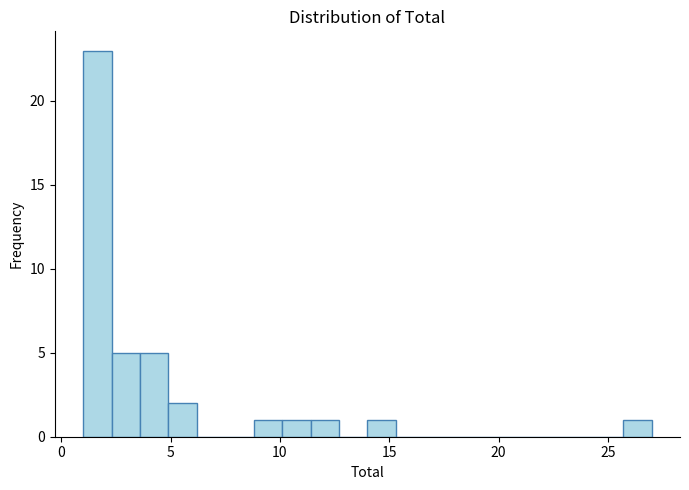

Around what value on the x-axis is the tallest bar? Give the approximate position of its centre, as read against the axis.

1.5